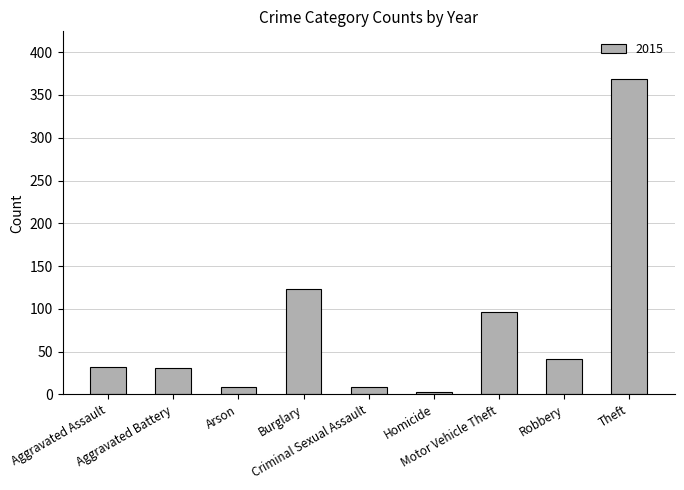

What is the label of the 8th bar from the left?

Robbery